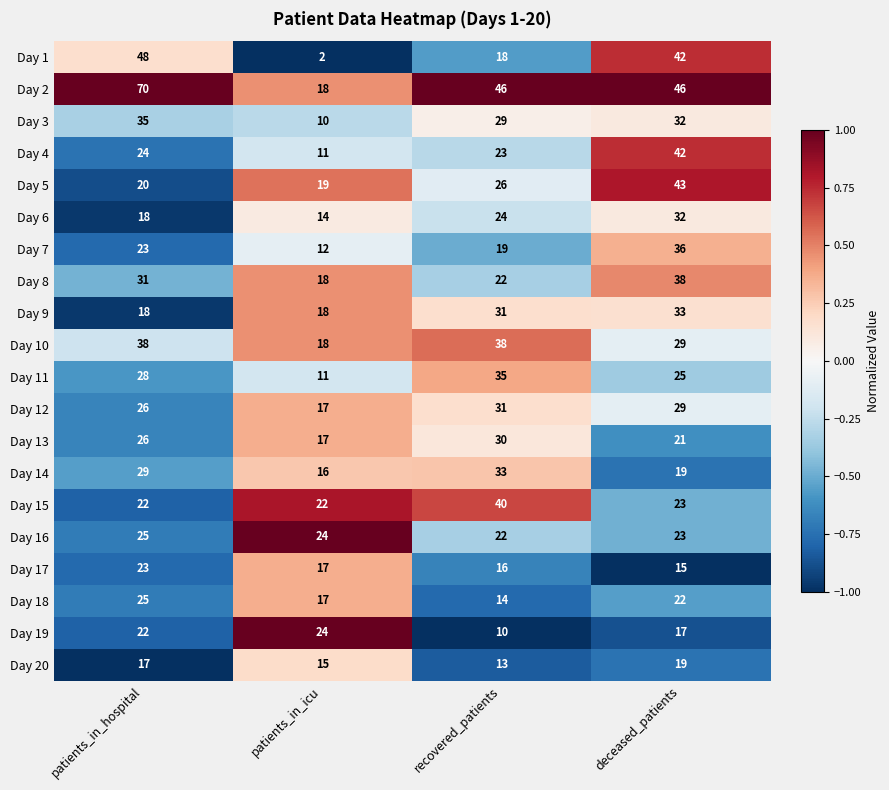

What is the minimum value shown in the chart?

2